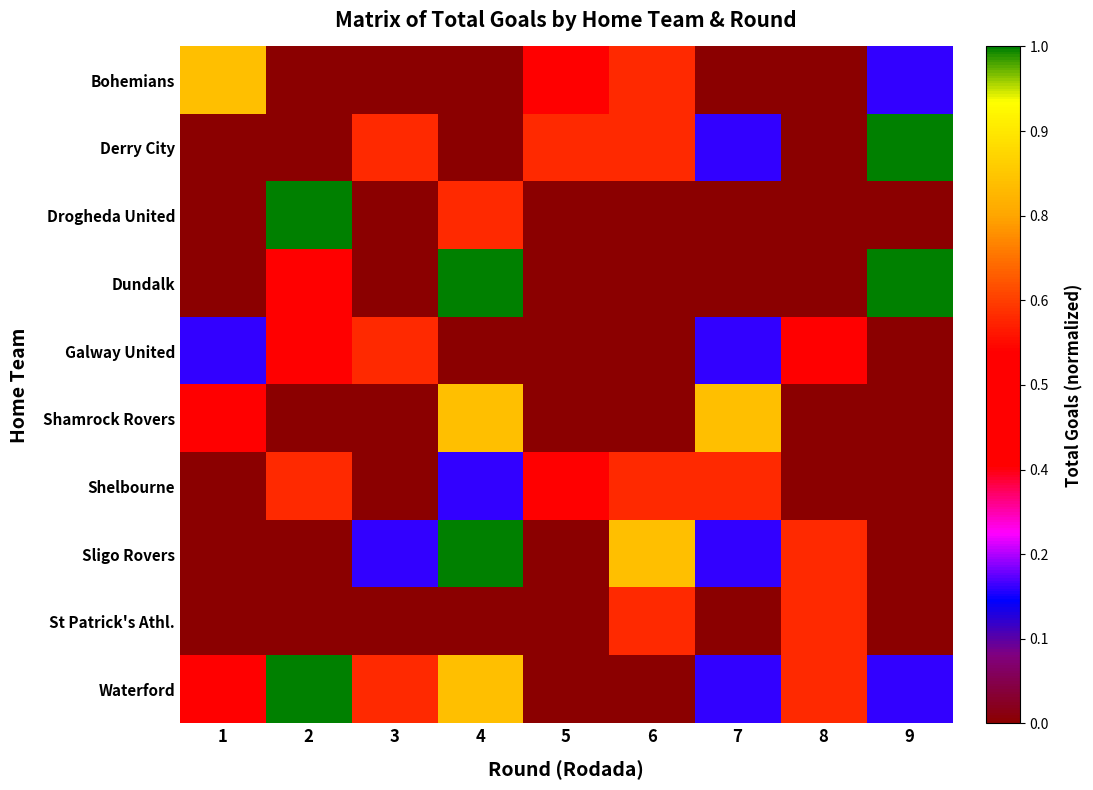

Count the number of data series in this chart.

10